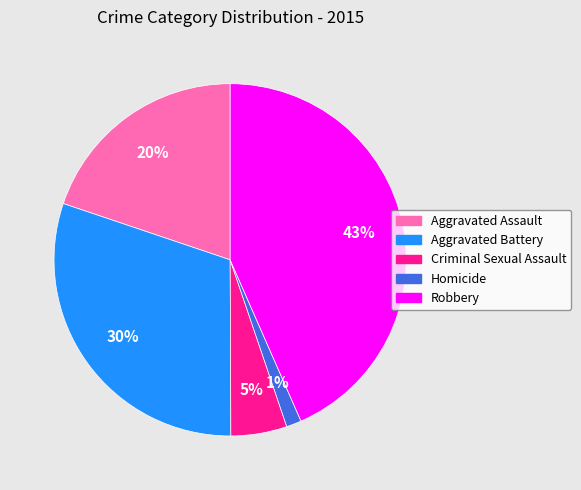

Does Aggravated Assault account for over 50% of the chart?

No